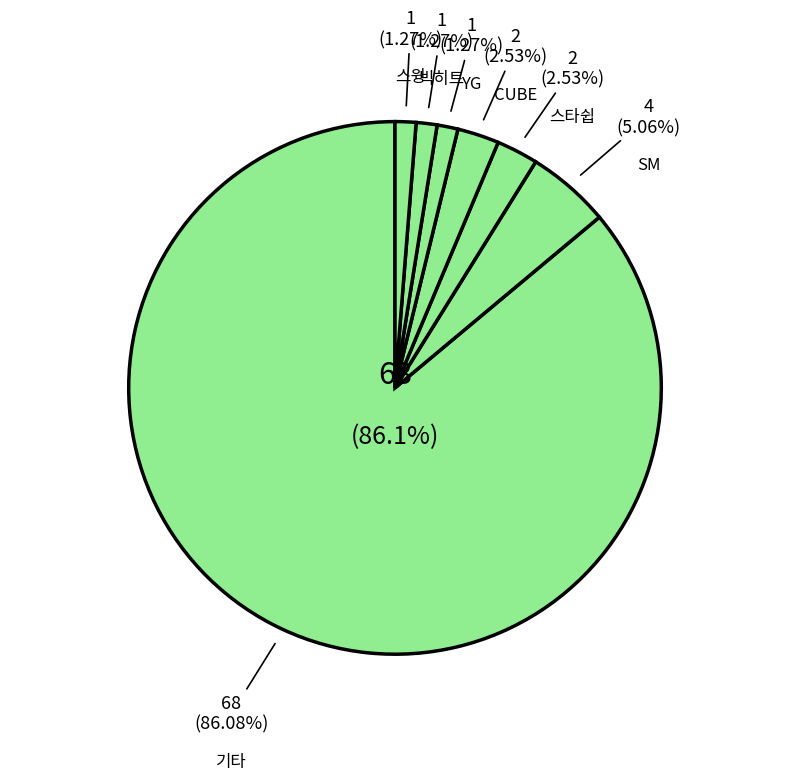

What percentage is the 스윙 slice, to the nearest percent?

1%